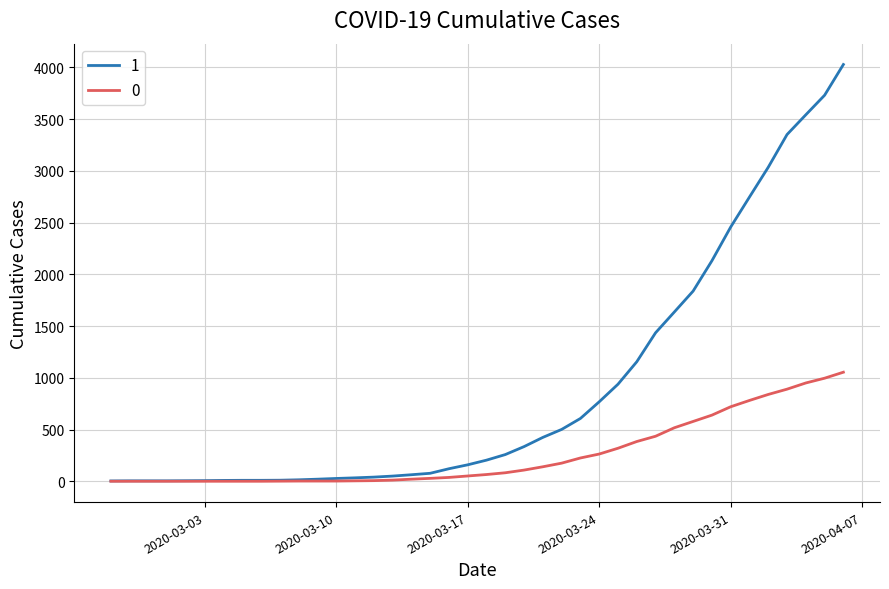

Rank the series by their maximum value, from lowest to highest.

0, 1